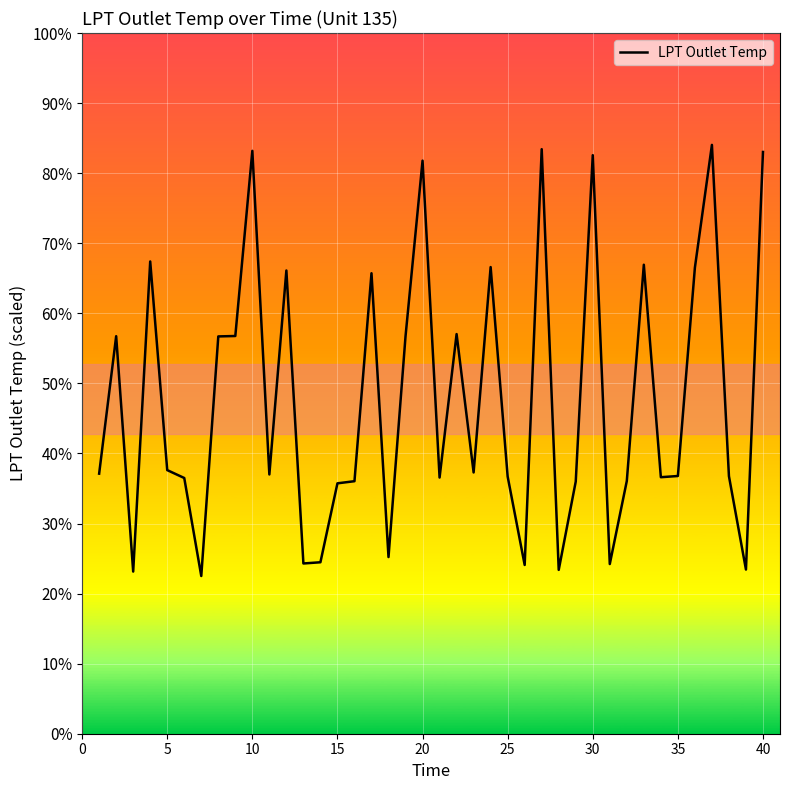

Does the chart display data point markers on the line(s)?

No